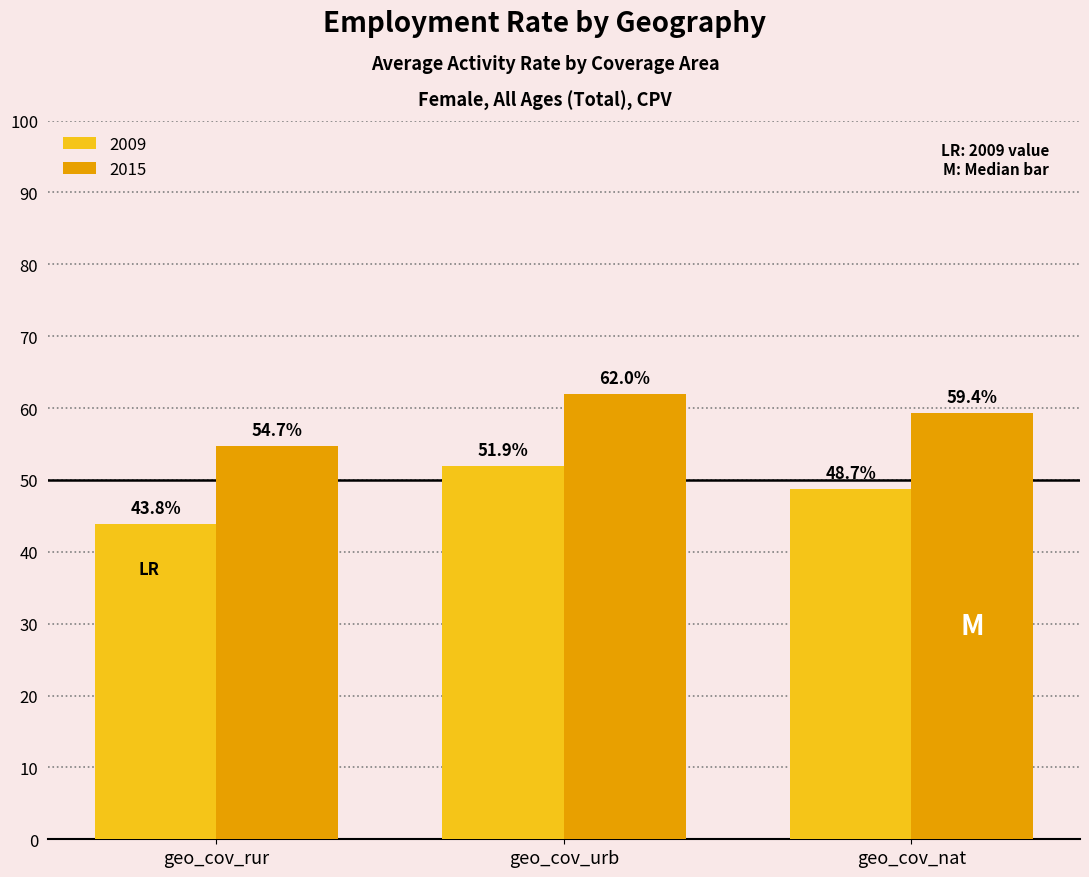

Is it true that 2015 equals 20.3 at geo_cov_nat?

False